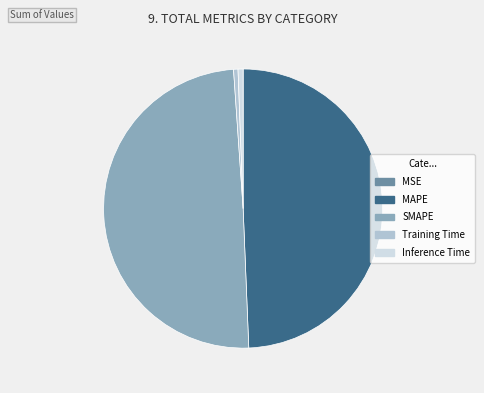

The Training Time slice represents 11% of the pie. True or false?

False